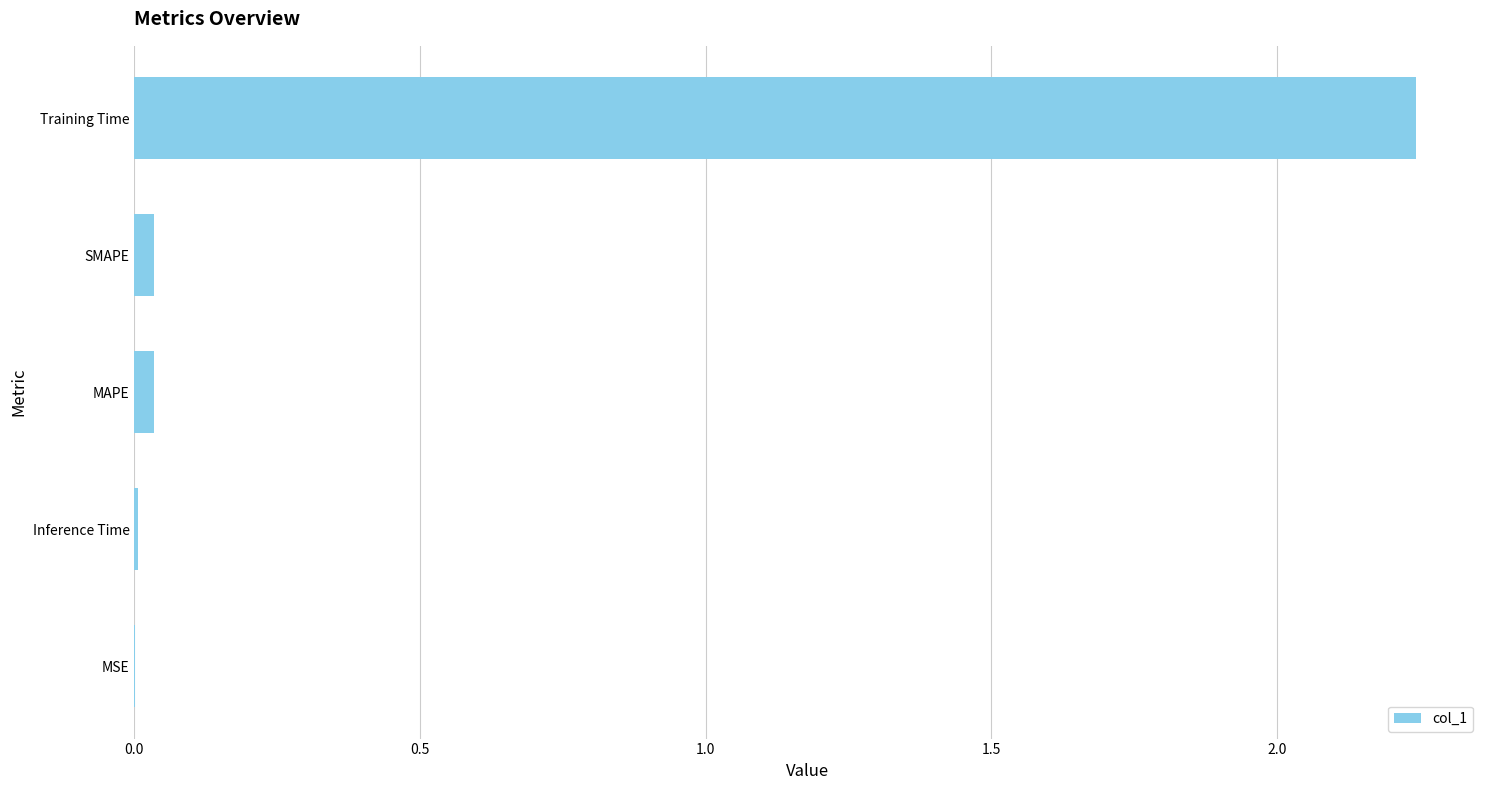

Are the bars horizontal?

Yes